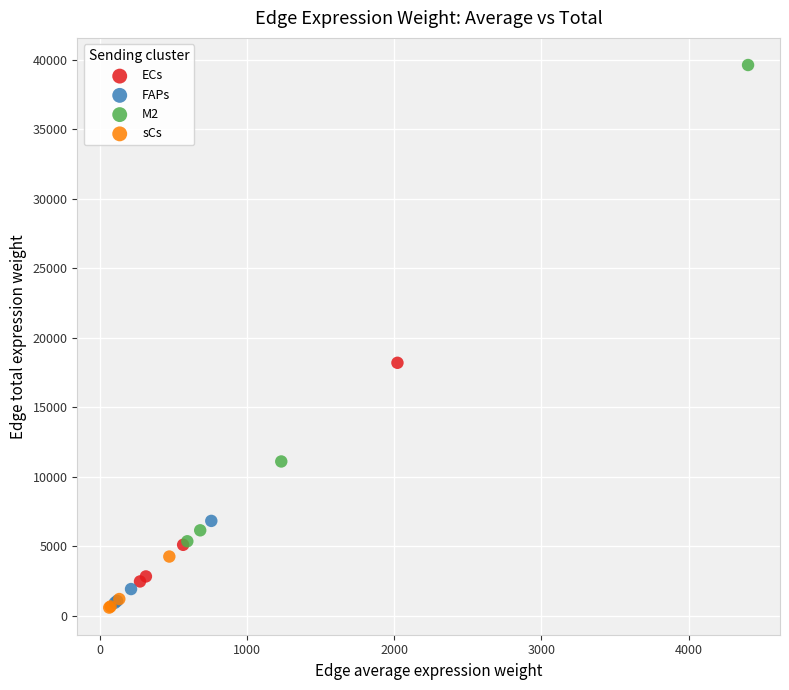

Which series has the widest spread of Y values?

M2